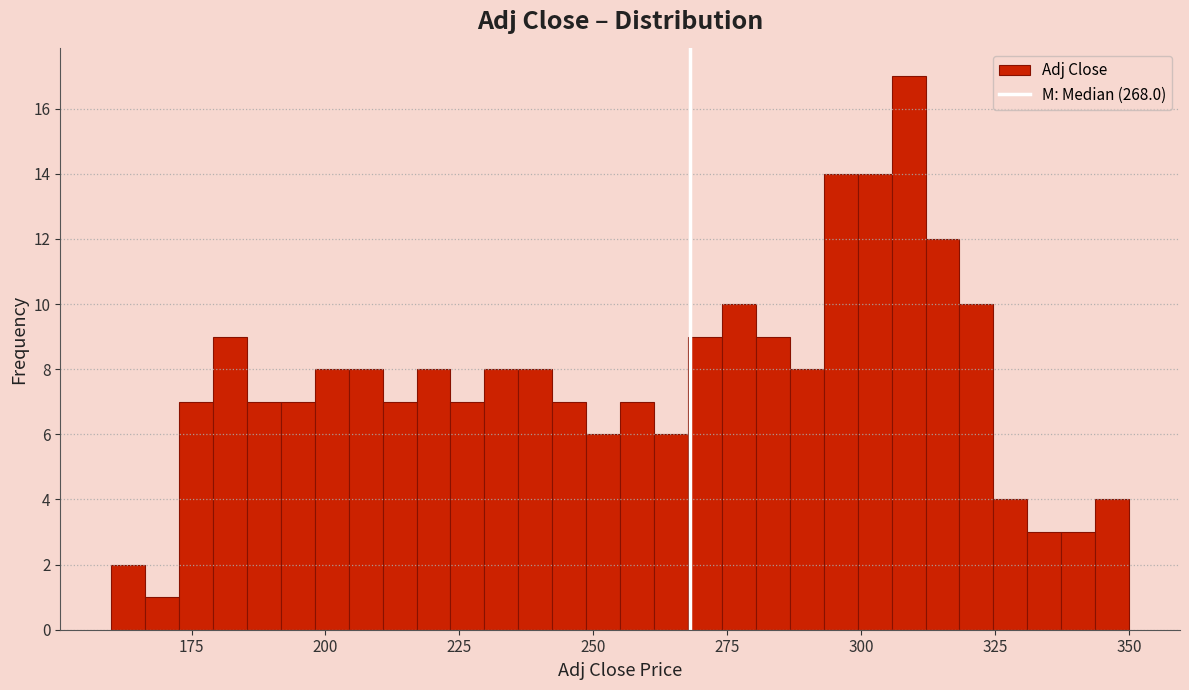

Around what value on the x-axis is the tallest bar? Give the approximate position of its centre, as read against the axis.

310